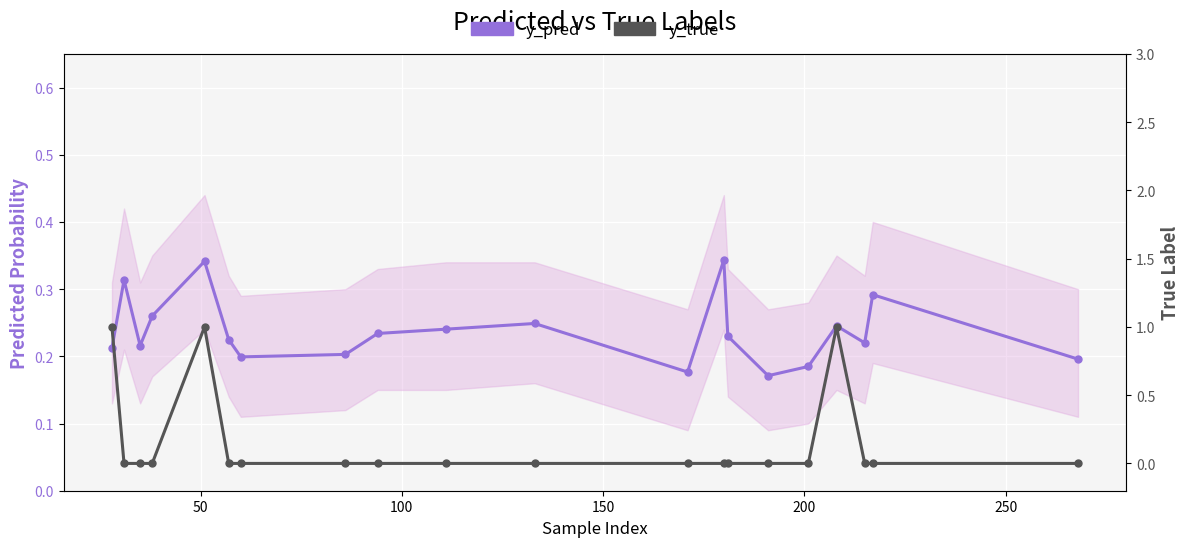

Reading left to right, extract all data points from this chart.

y_pred: 0.2	0.3	0.2	0.3	0.3	0.2	0.2	0.2	0.2	0.2	0.2	0.2	0.3	0.2	0.2	0.2	0.2	0.2	0.3	0.2
y_true: 1.0	0.0	0.0	0.0	1.0	0.0	0.0	0.0	0.0	0.0	0.0	0.0	0.0	0.0	0.0	0.0	1.0	0.0	0.0	0.0